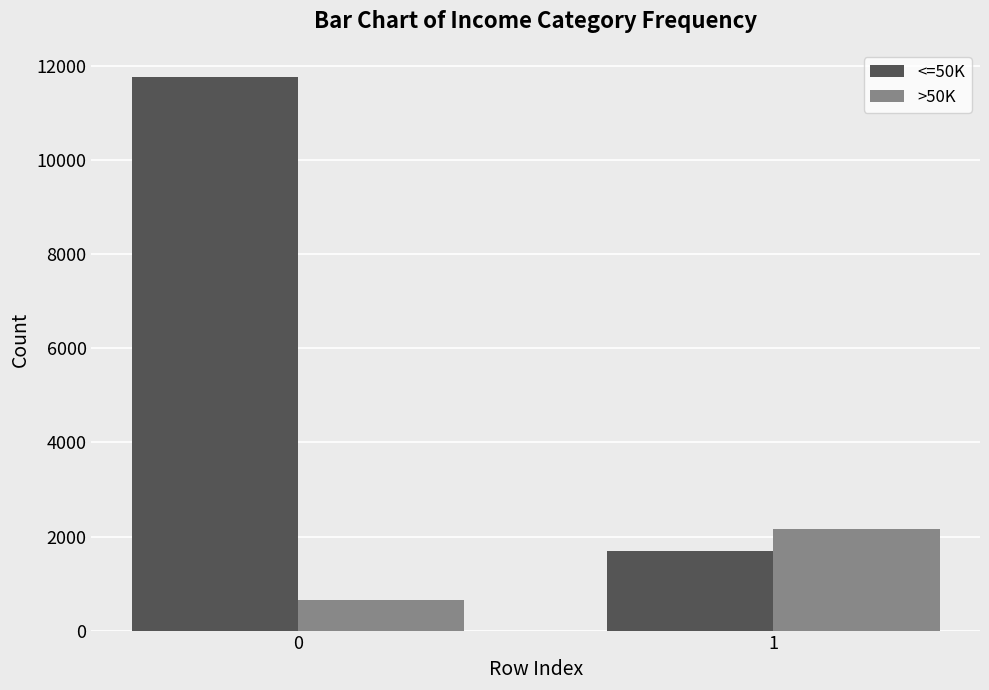

Reading left to right, list all the values displayed in this chart.

<=50K: 0=11781	1=1687
>50K: 0=654	1=2159